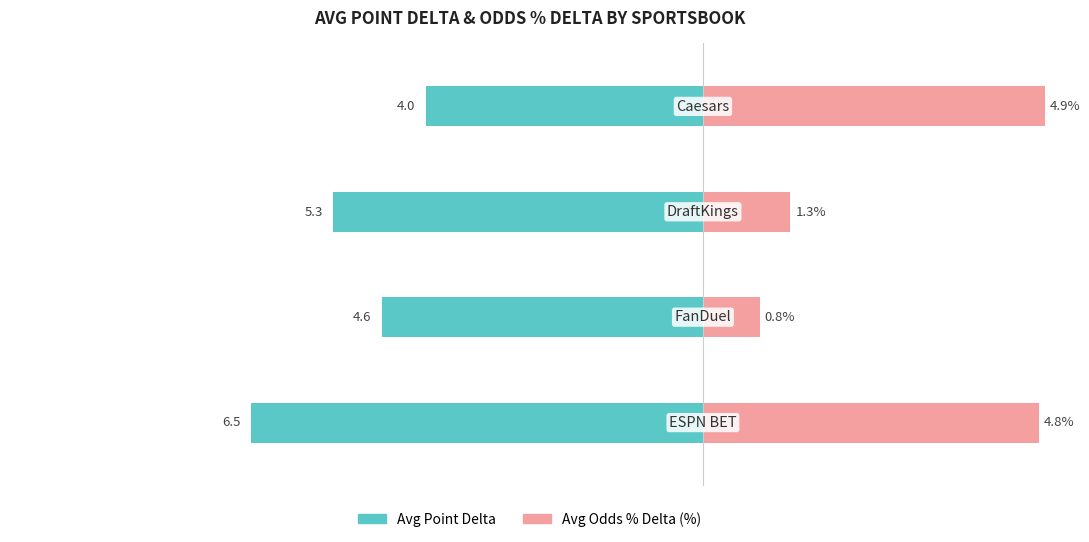

The Avg Point Delta series shows -5.3 at −6. True or false?

True